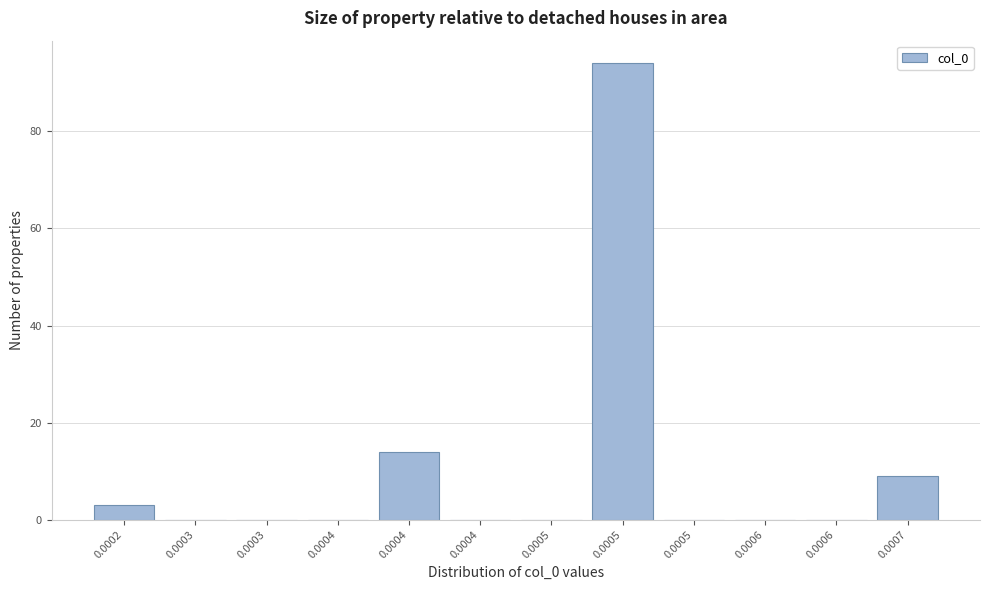

How many categories are shown in the chart?

12